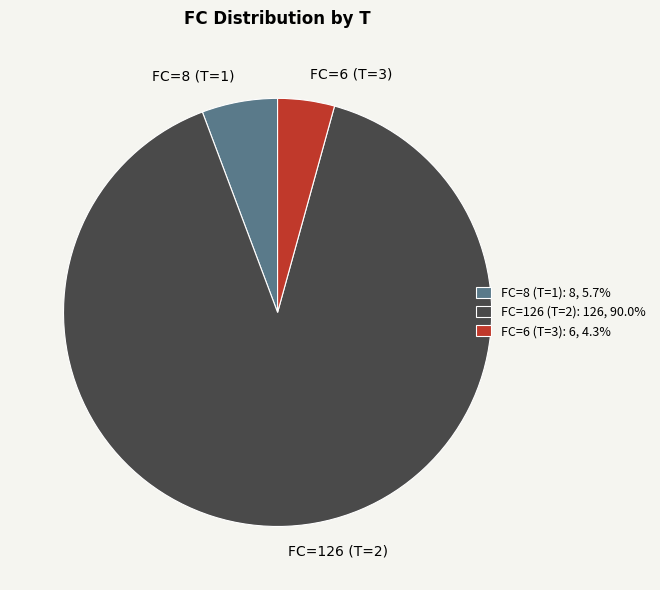

Do FC=8 (T=1) and FC=126 (T=2) together represent more than half of the pie?

Yes